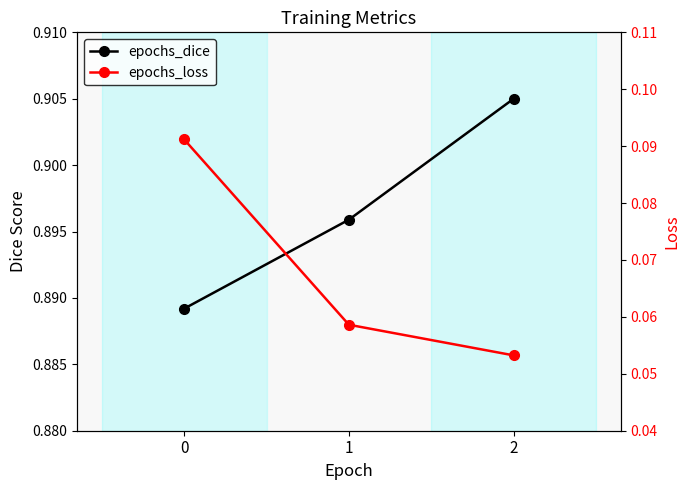

Which series has the largest total across all categories?

epochs_dice